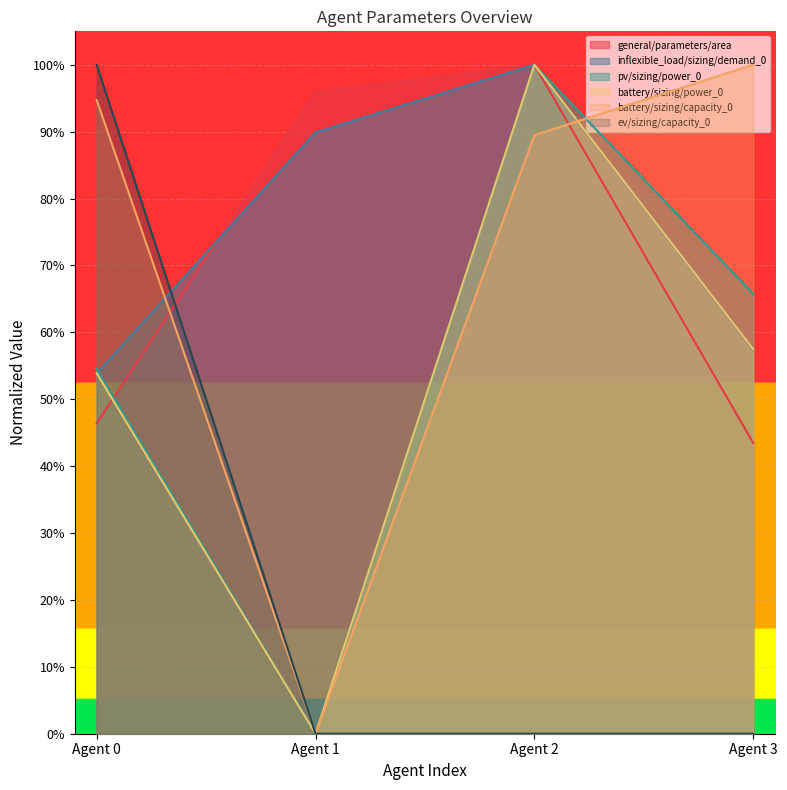

True or false: battery/sizing/capacity_0 has a value of 0.7 at Agent 3.

False